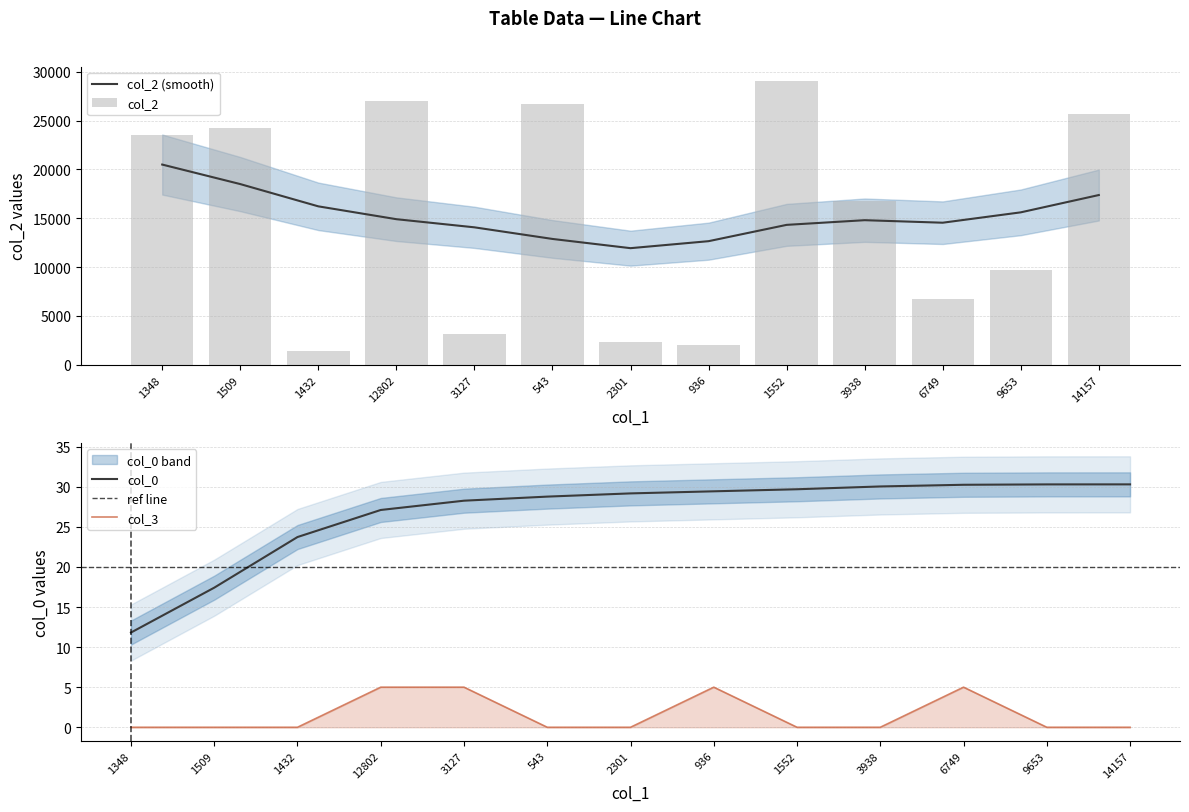

What is the sum of the col_2 values at 9653 and 12802?

36682.0